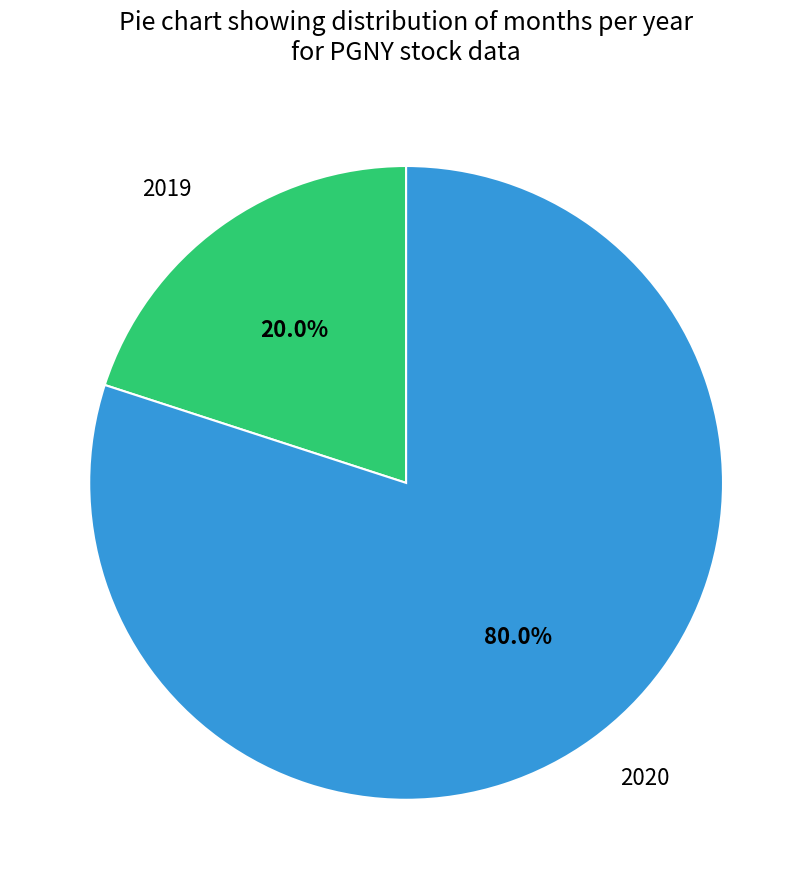

How many segments does this pie chart have?

2